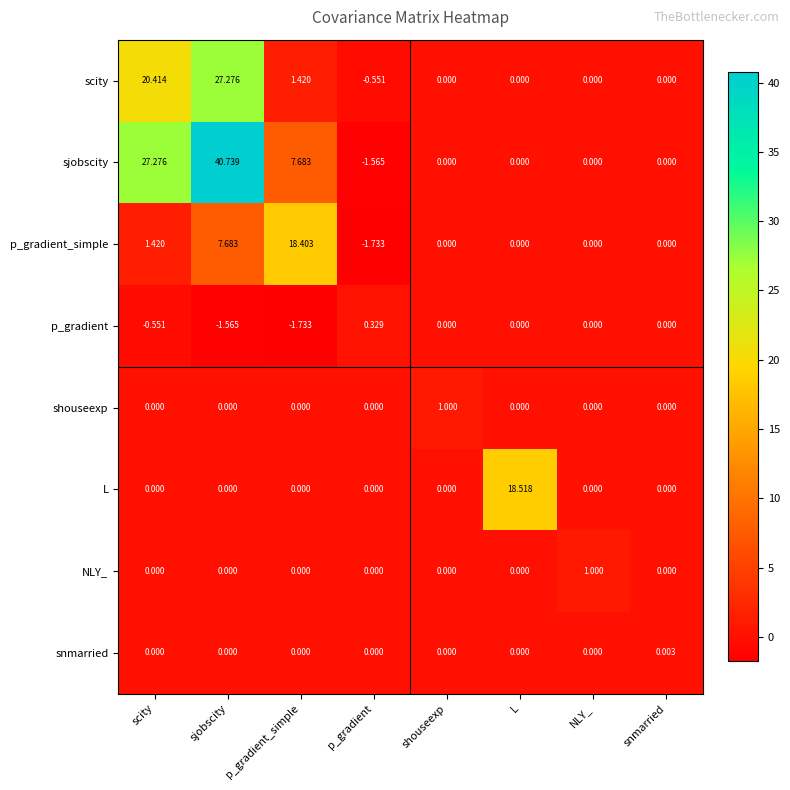

Which series has the largest total across all categories?

sjobscity